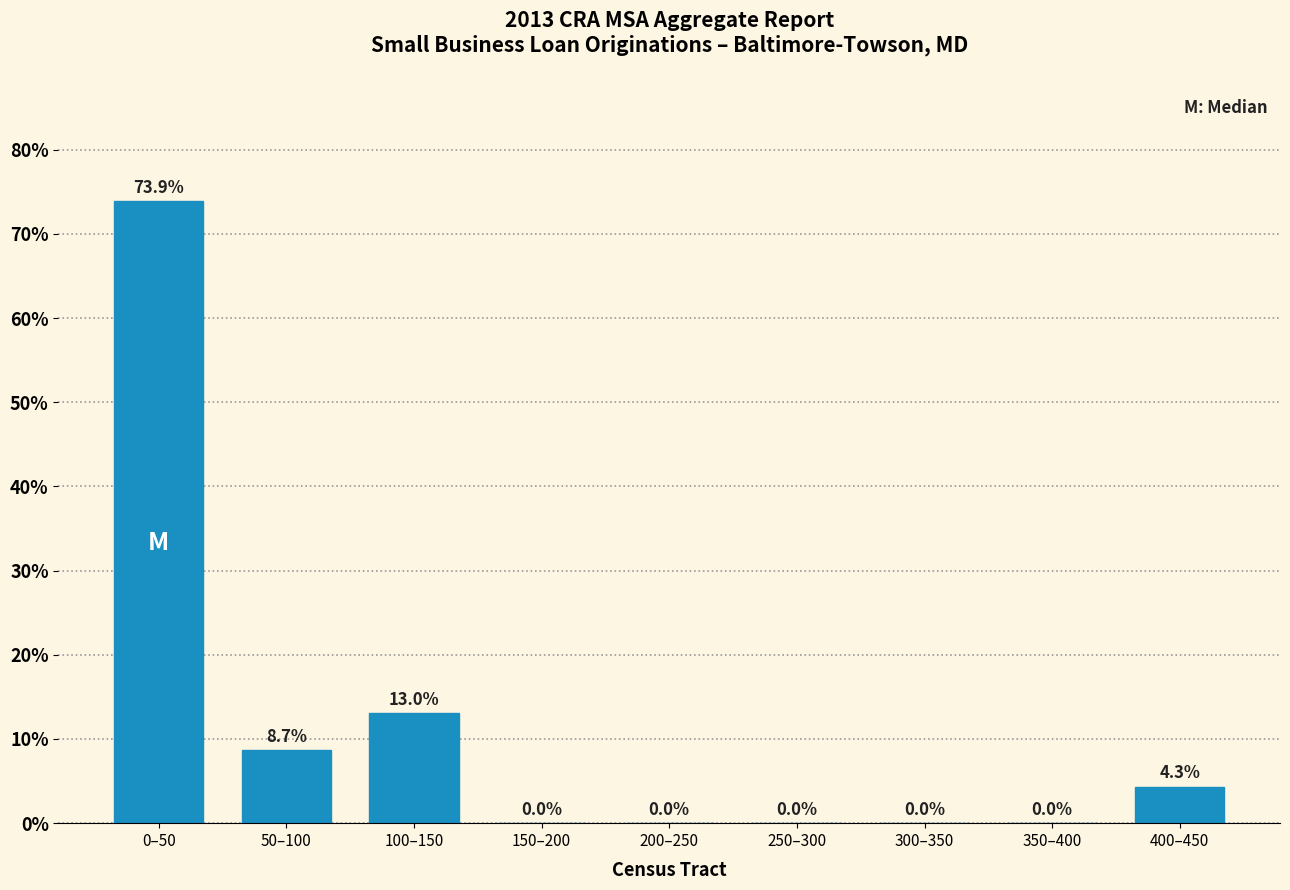

Reading left to right, what are all the values shown in this chart?

0–50=73.9	50–100=8.7	100–150=13.0	150–200=0.0	200–250=0.0	250–300=0.0	300–350=0.0	350–400=0.0	400–450=4.3